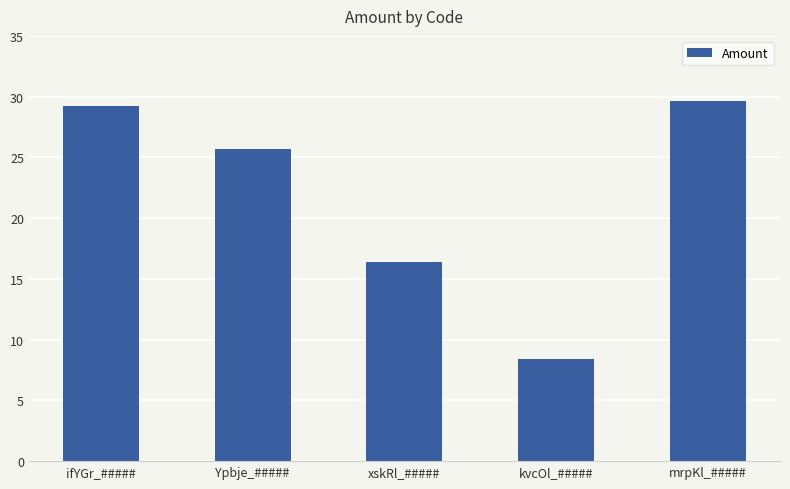

Reading right to left, list all the values displayed in this chart.

mrpKl_#####=29.6	kvcOl_#####=8.4	xskRl_#####=16.4	Ypbje_#####=25.7	ifYGr_#####=29.2